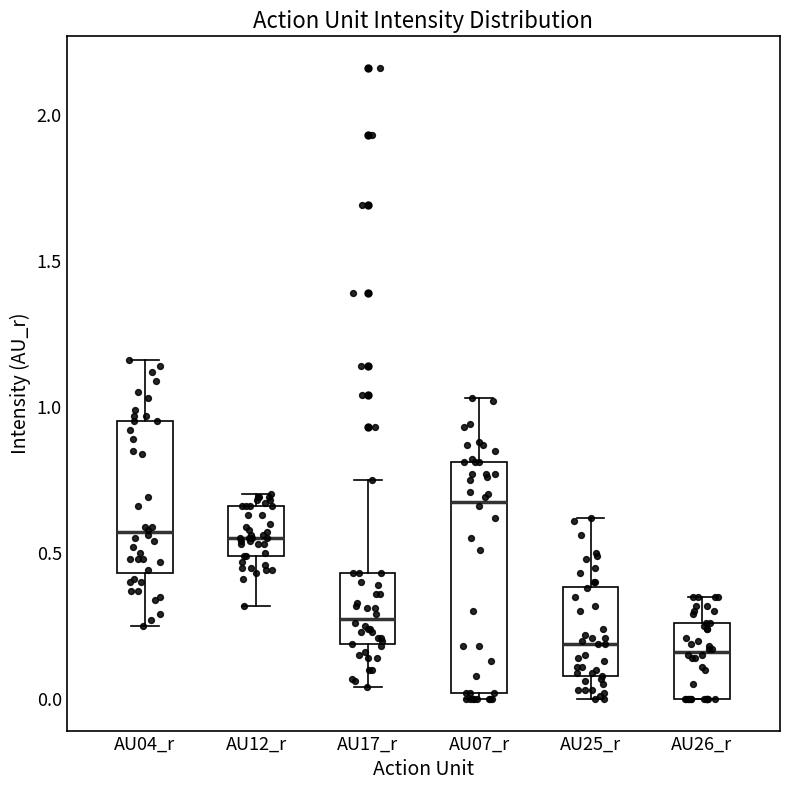

Comparing the boxes themselves (not the whiskers), which one is the tallest?

AU07_r